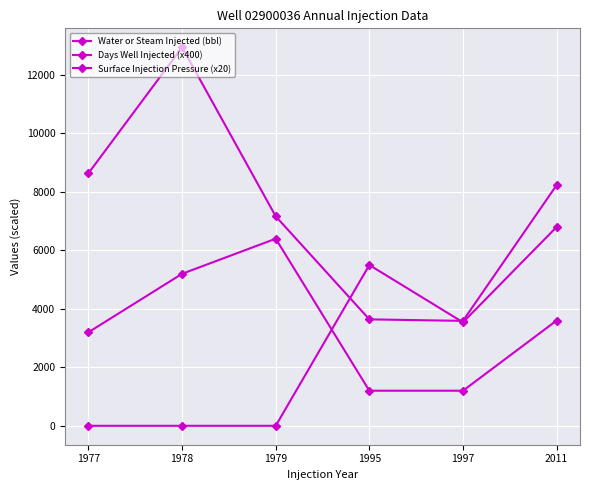

Does the chart have visible grid lines?

Yes